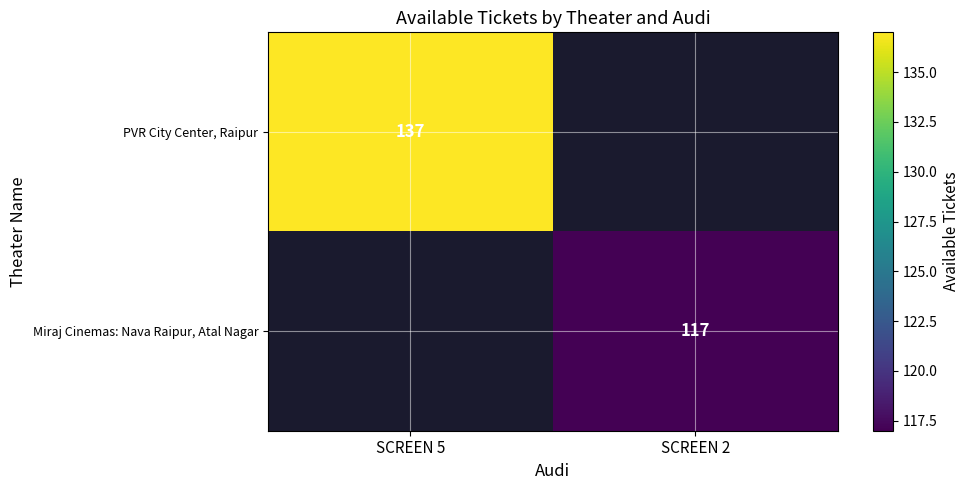

The Miraj Cinemas: Nava Raipur, Atal Nagar series shows 76 at SCREEN 2. True or false?

False